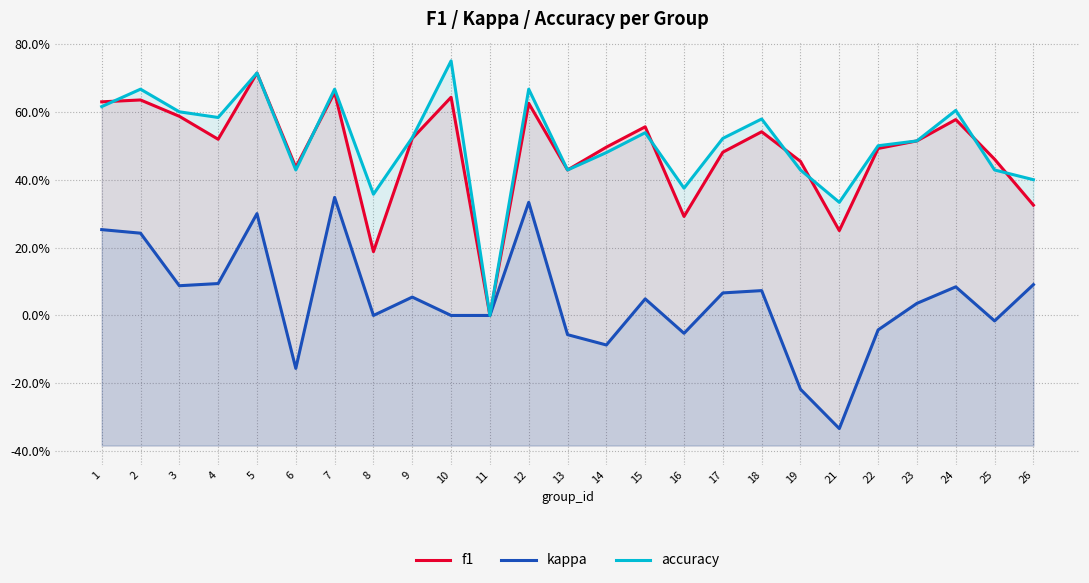

True or false: kappa and f1 intersect in this chart.

False